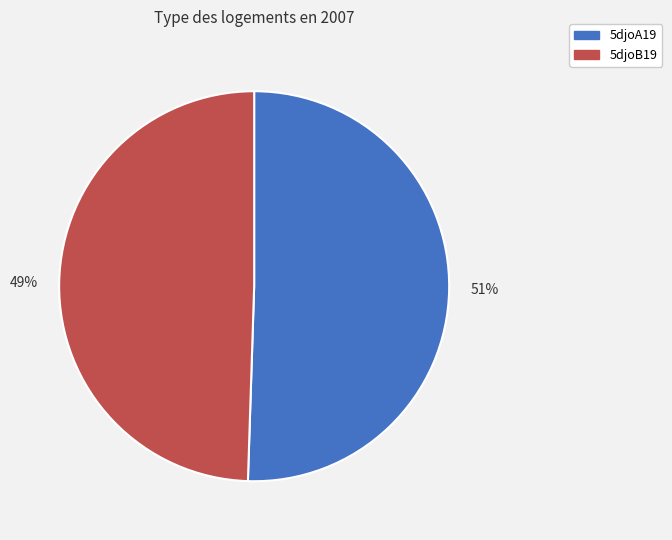

What percentage is the 5djoA19 slice, to the nearest percent?

51%